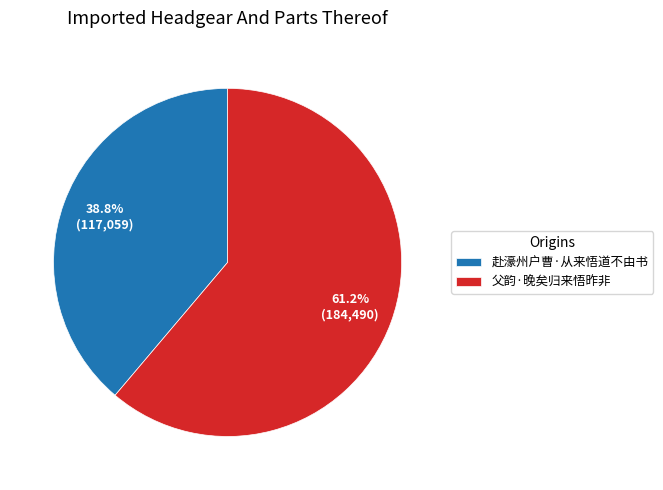

To the nearest percent, what percentage of the pie is 父韵·晚矣归来悟昨非?

61%